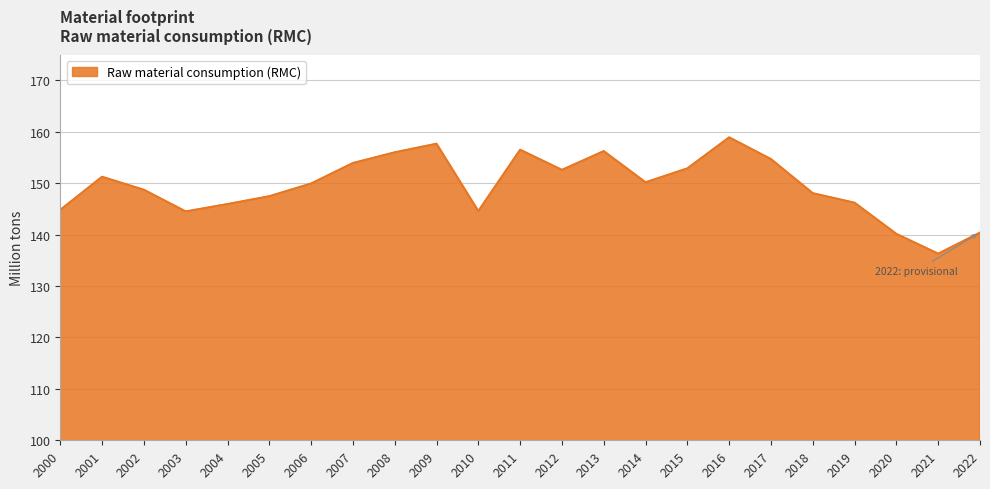

What is the ratio of the value at 2010 to the value at 2012?

0.9